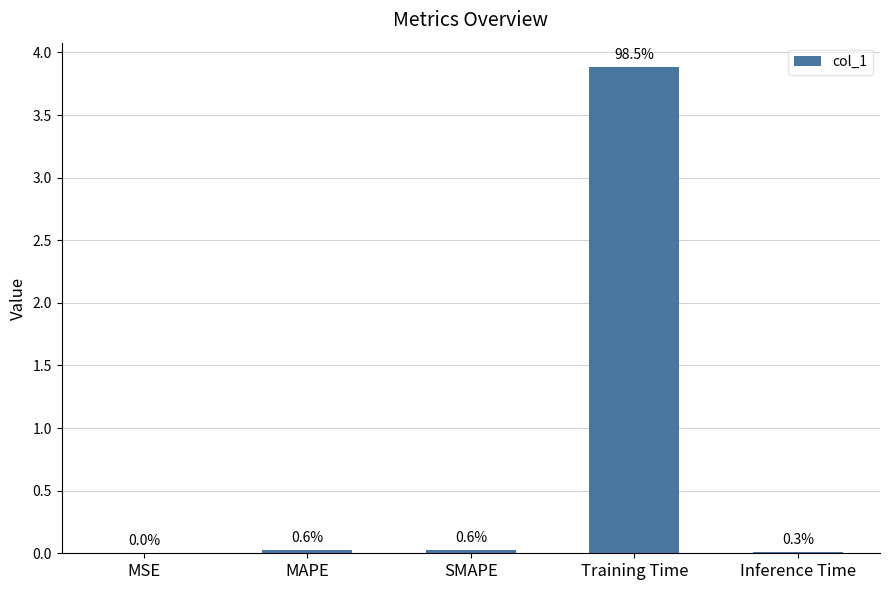

Which category has the highest value across all series?

Training Time